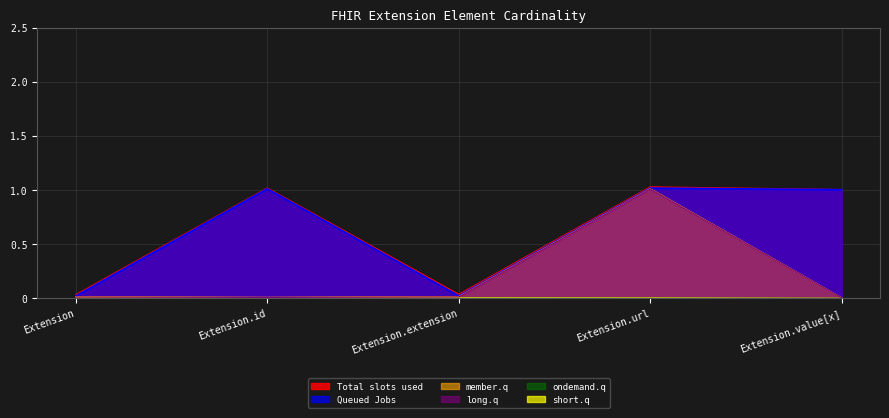

At how many categories does at least one series exceed 0?

5